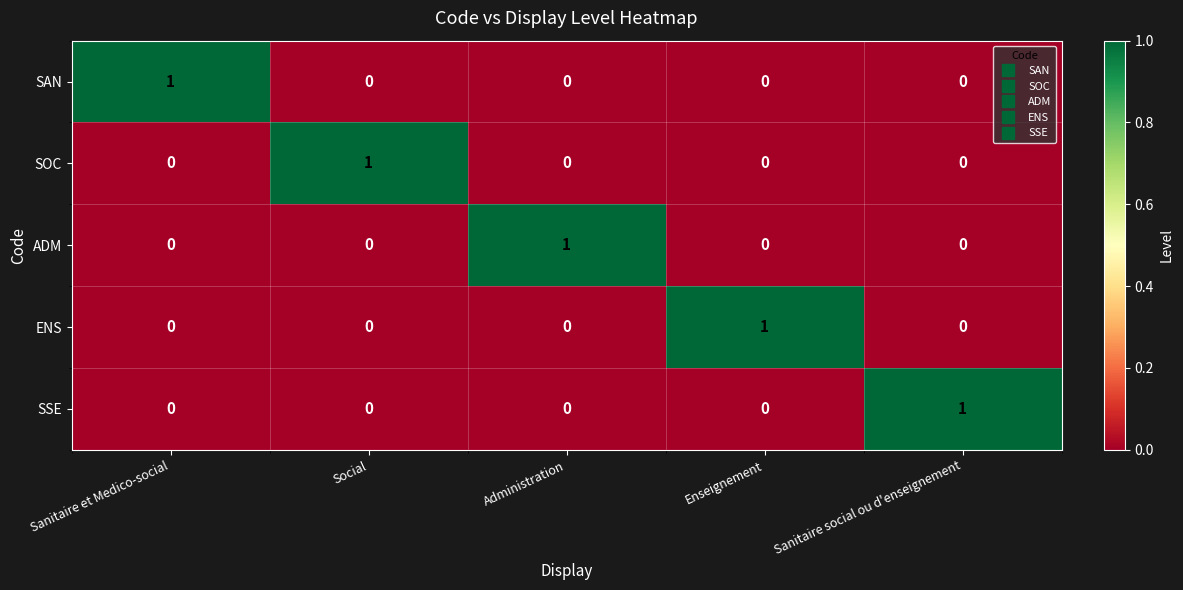

How many ENS values are between 0 and 1?

5